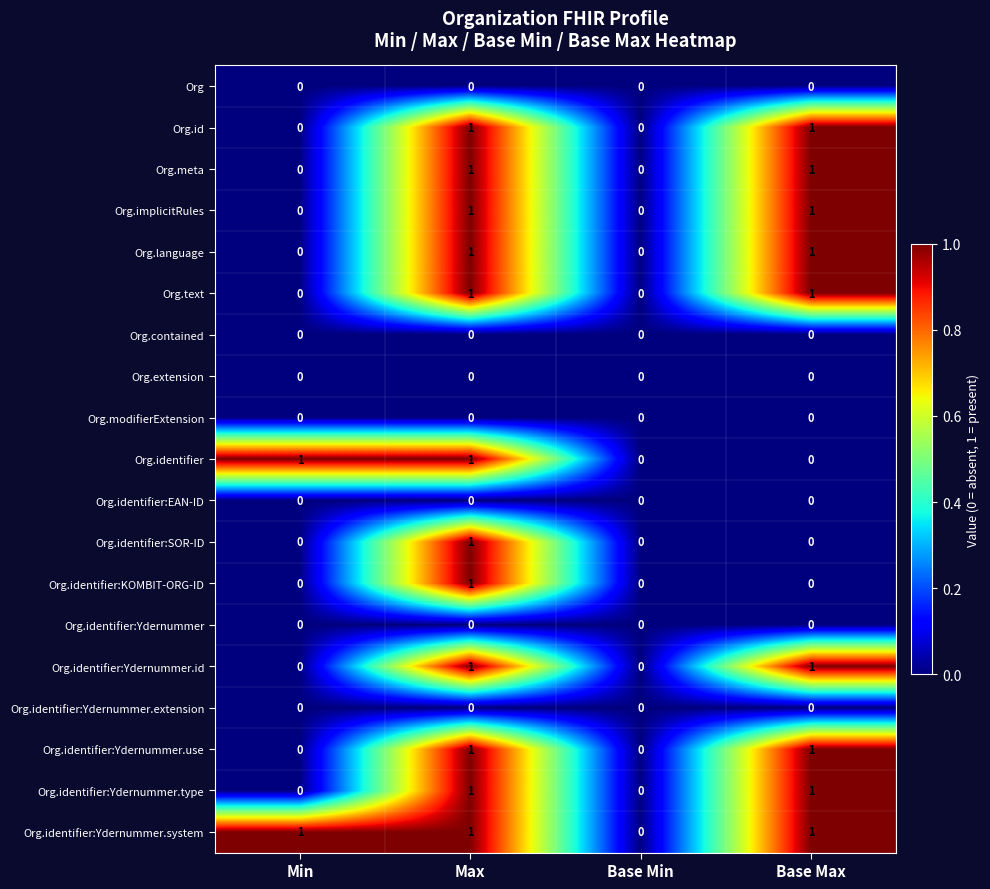

Is it true that Org.identifier equals 0 at Base Min?

True